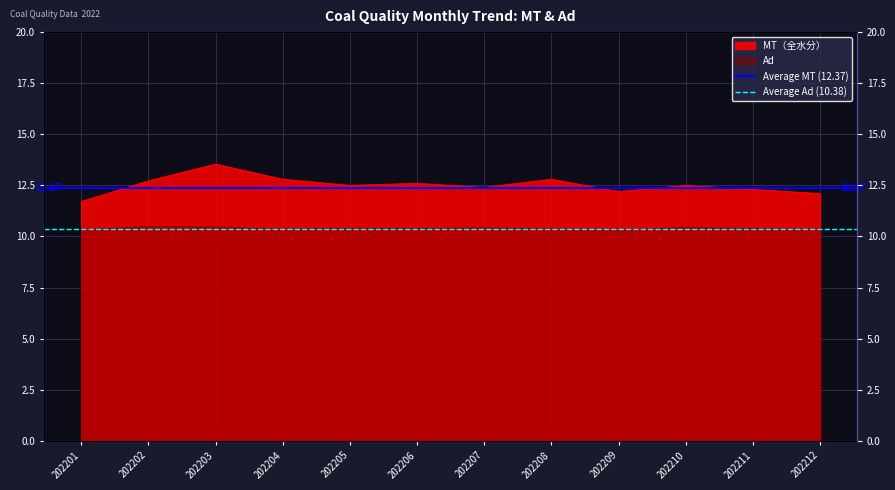

What is the sum of all Average Ad (10.38) values?

20.8